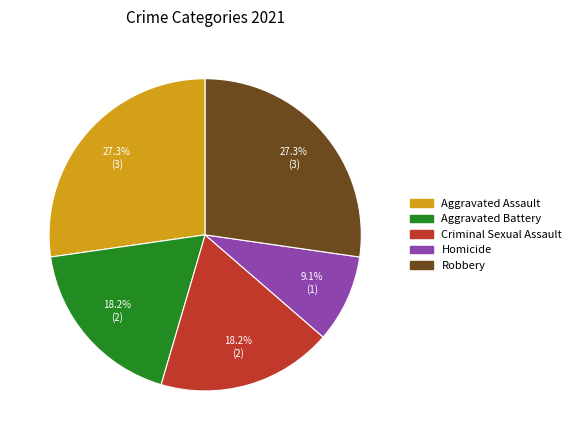

Is there a majority slice in this chart?

No